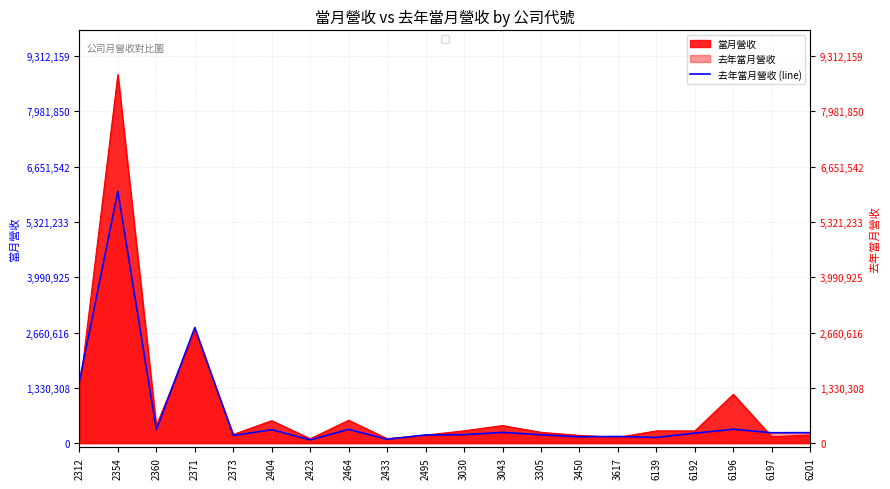

Between 2433 and 2360, which is larger?

2360